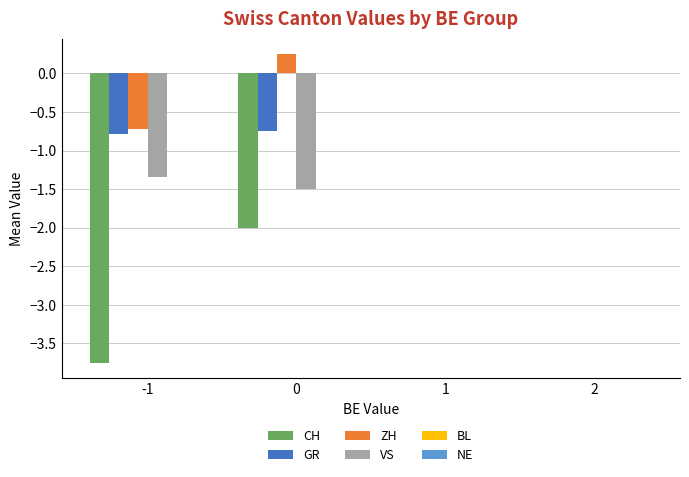

Which series has the largest total across all categories?

ZH